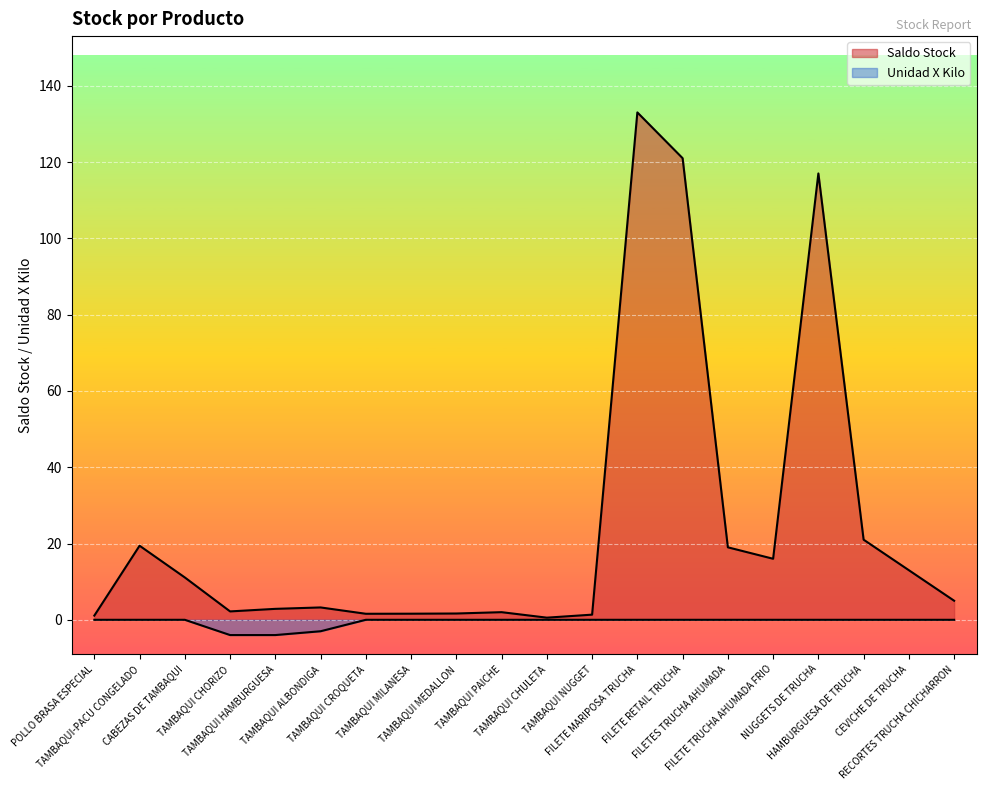

At which label does Saldo Stock reach its peak?

FILETE MARIPOSA TRUCHA